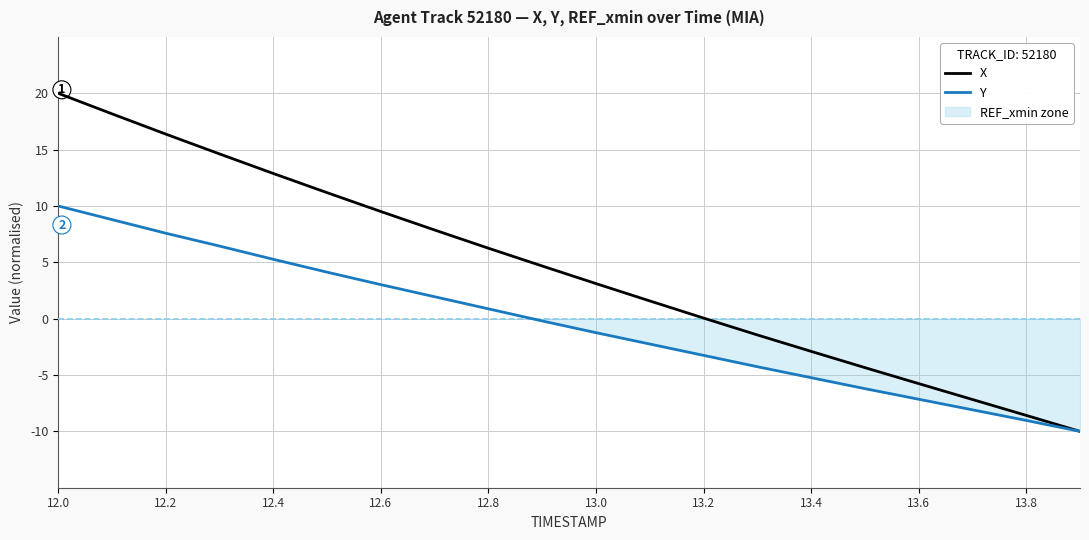

Is it true that Y equals -2.3 at 13.4?

False